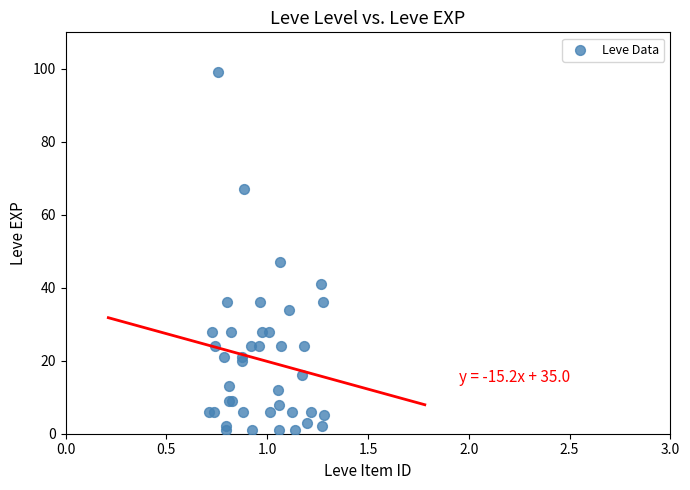

What Y value in the scatter plot is closest to 50?

47